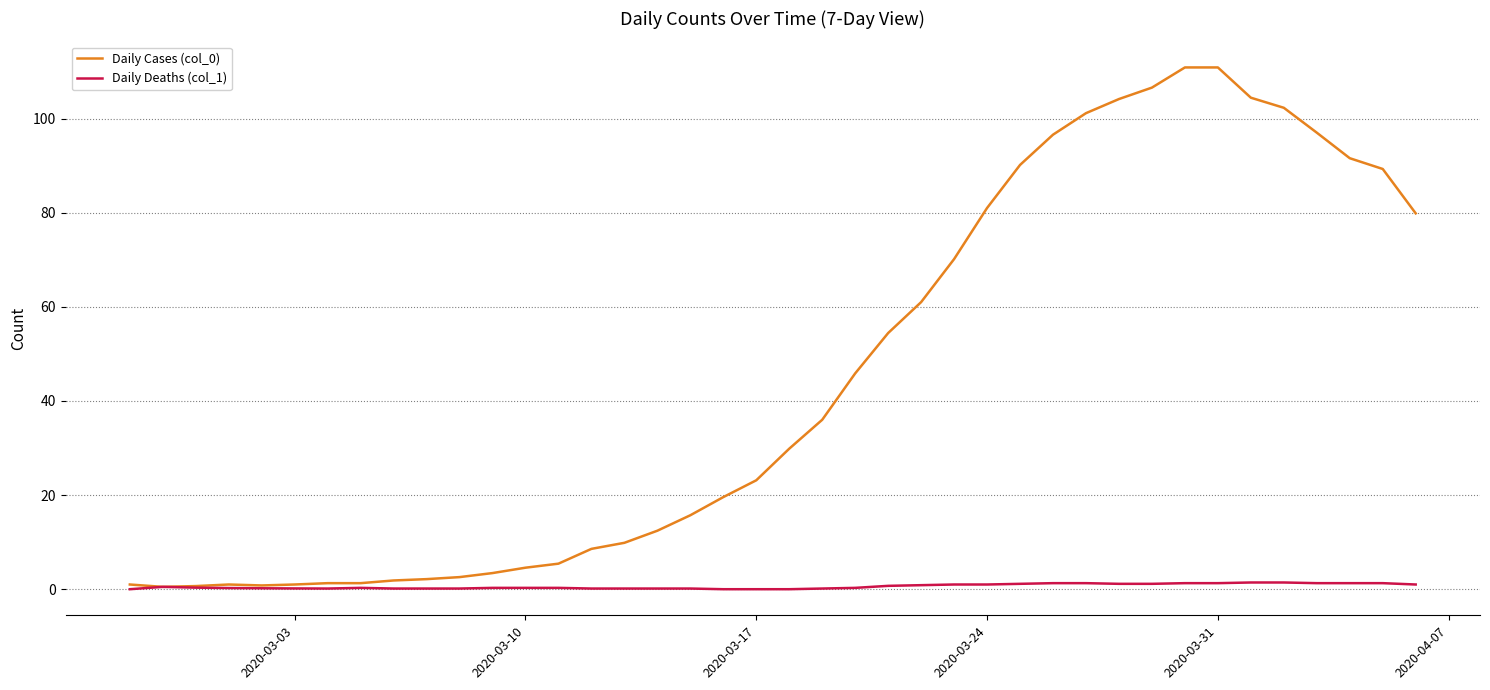

Which series has the largest total across all categories?

Daily Cases (col_0)